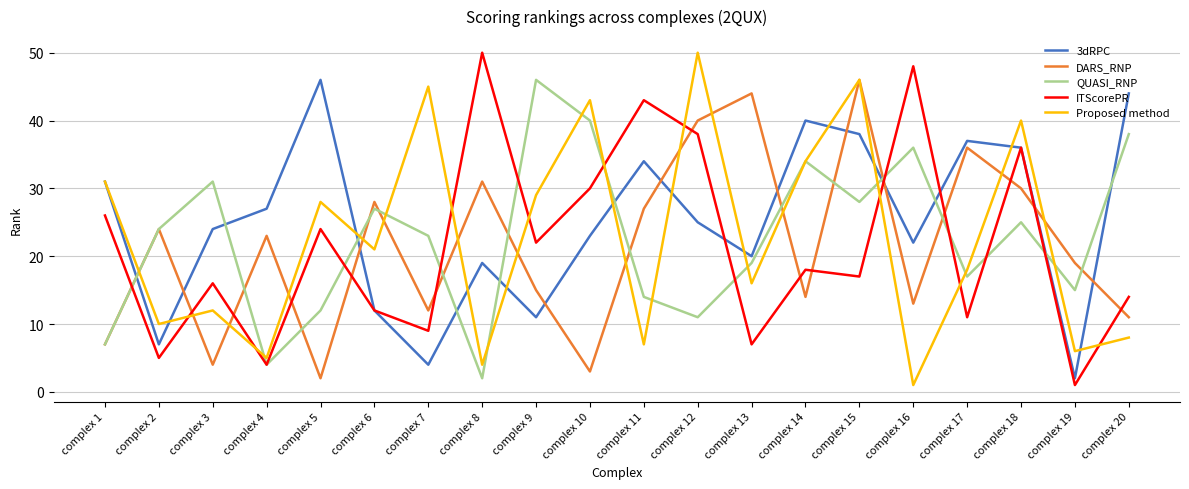

At how many categories does at least one series exceed 4?

20